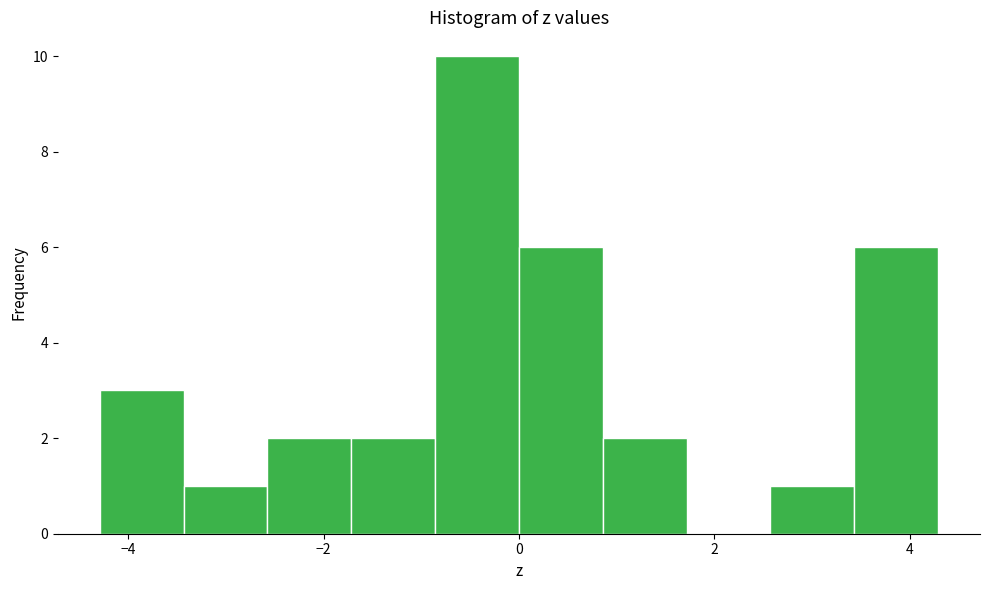

How tall is the bar that spans 2.6 to 3.4 on the x-axis? Neither the bar edges nor the heights are printed on the chart, so give them approximately, as read against the axes.

1